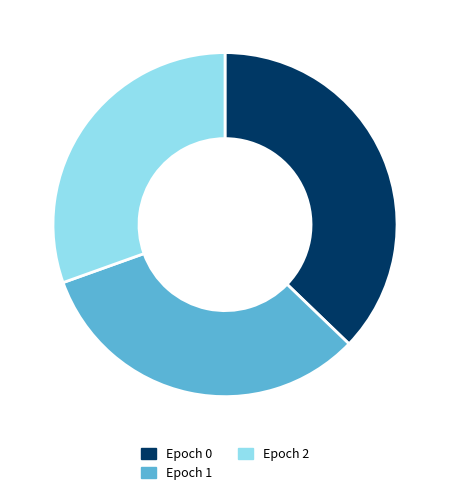

Does any single category account for the majority?

No